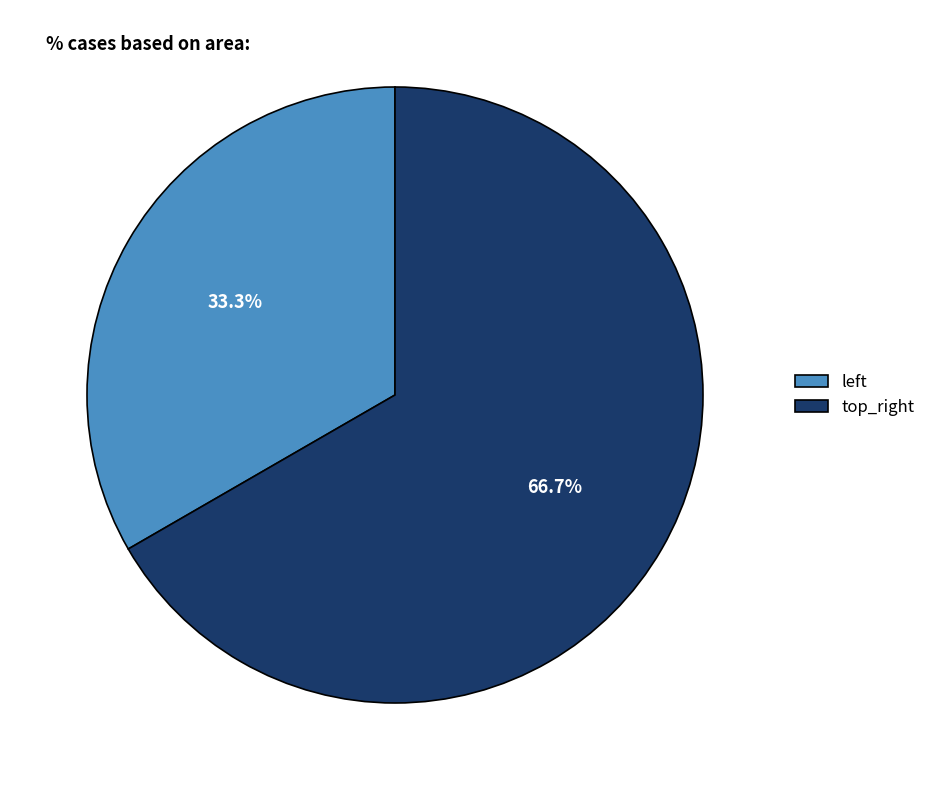

Which category has the smallest portion of the pie?

left